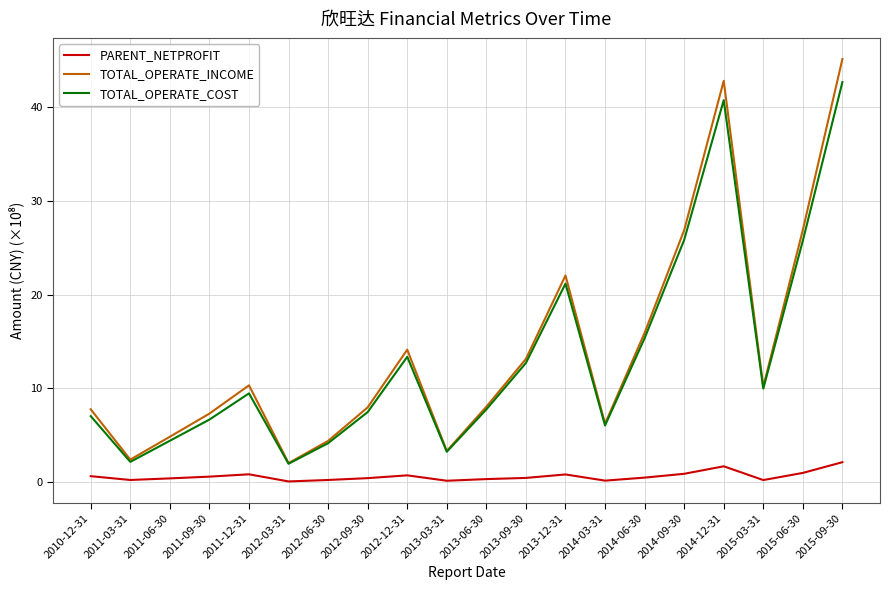

At which category is the sum across all series the highest?

2015-09-30